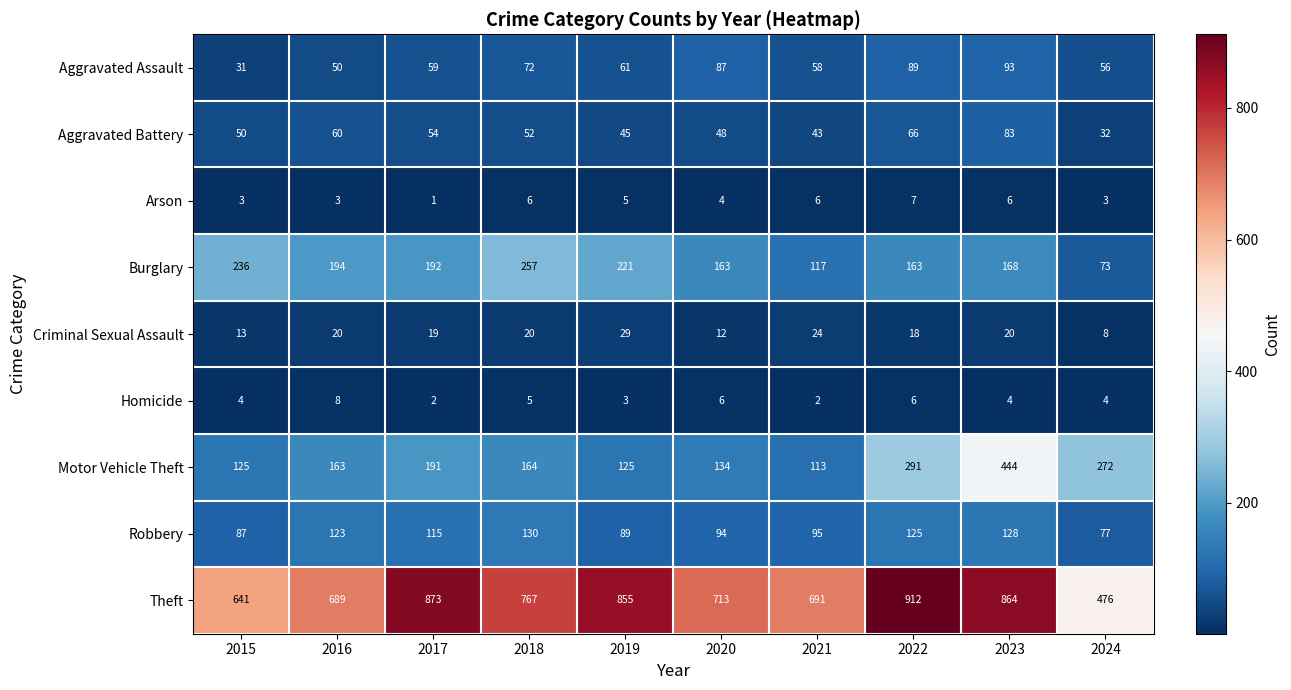

What is the sum of the Arson values at 2024 and 2015?

6